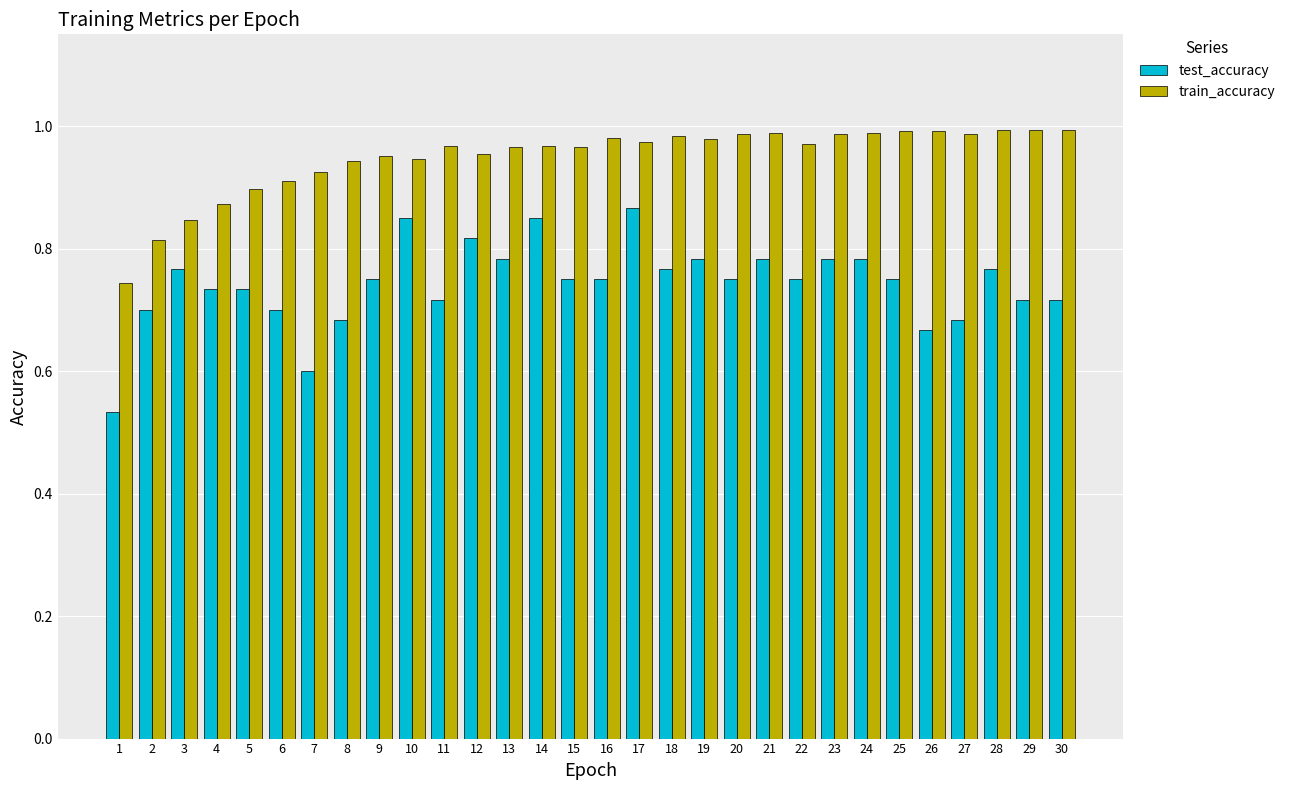

What is the spread (max minus min) of values at 20?

0.2